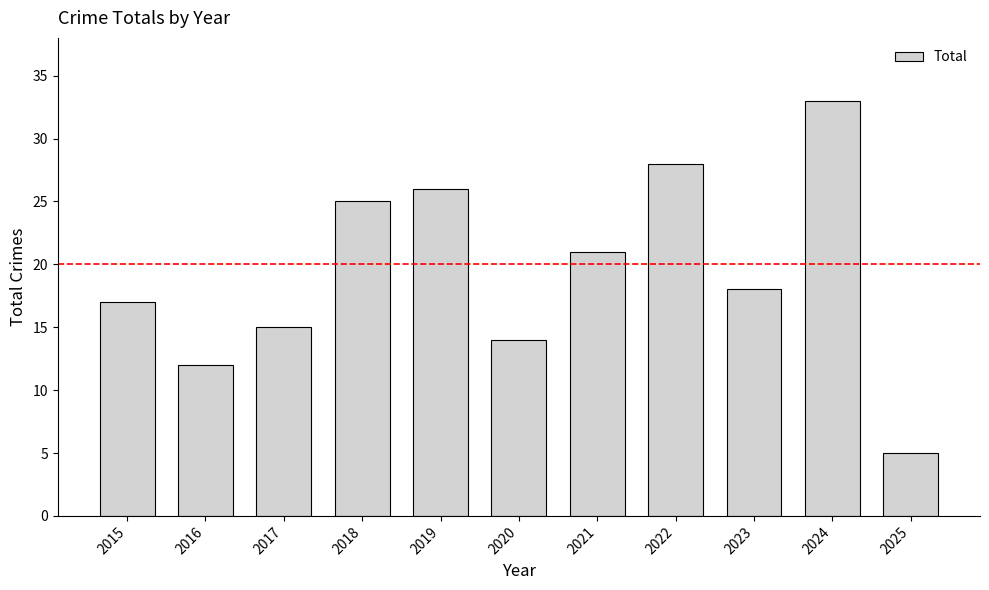

Reading left to right, extract all data points from this chart.

17	12	15	25	26	14	21	28	18	33	5